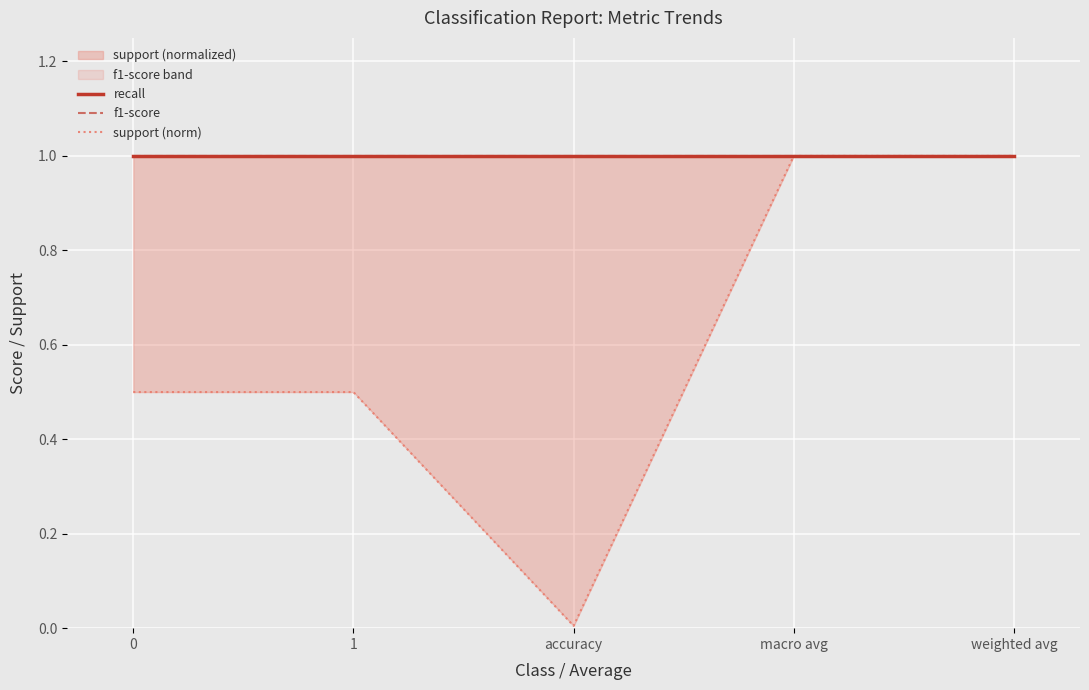

Count the number of data series in this chart.

3